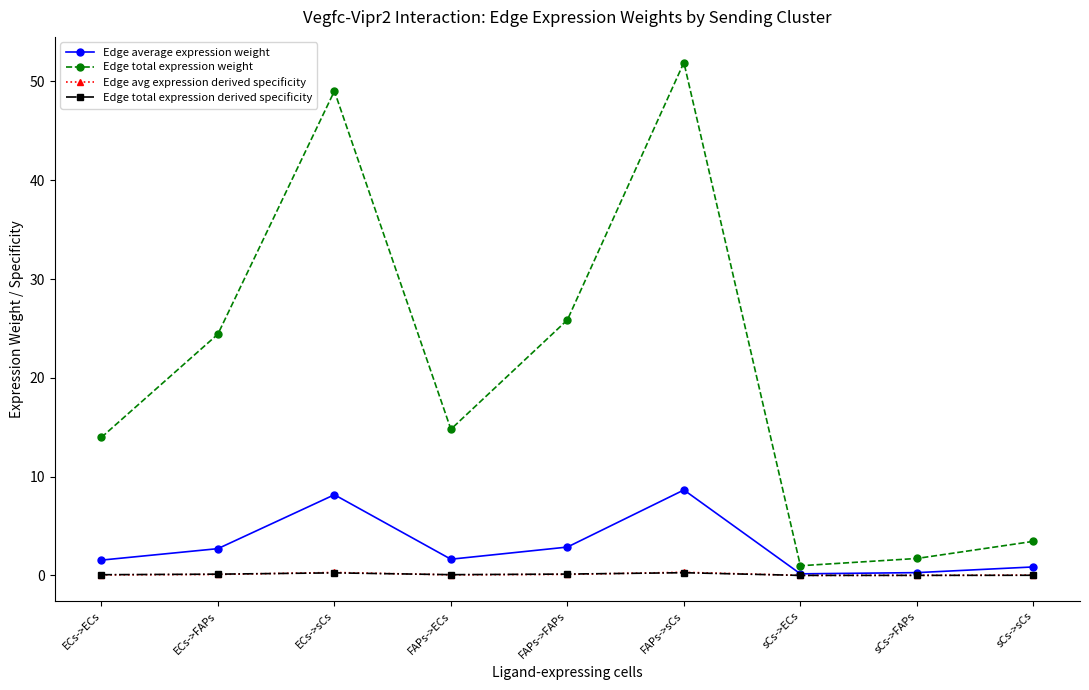

At how many categories does at least one series exceed 25?

3